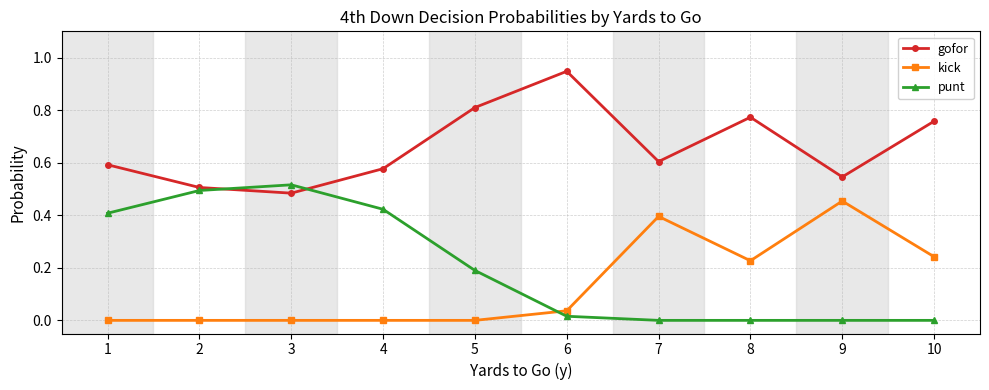

In gofor, how many points are lower than both neighbors (excluding endpoints)?

3